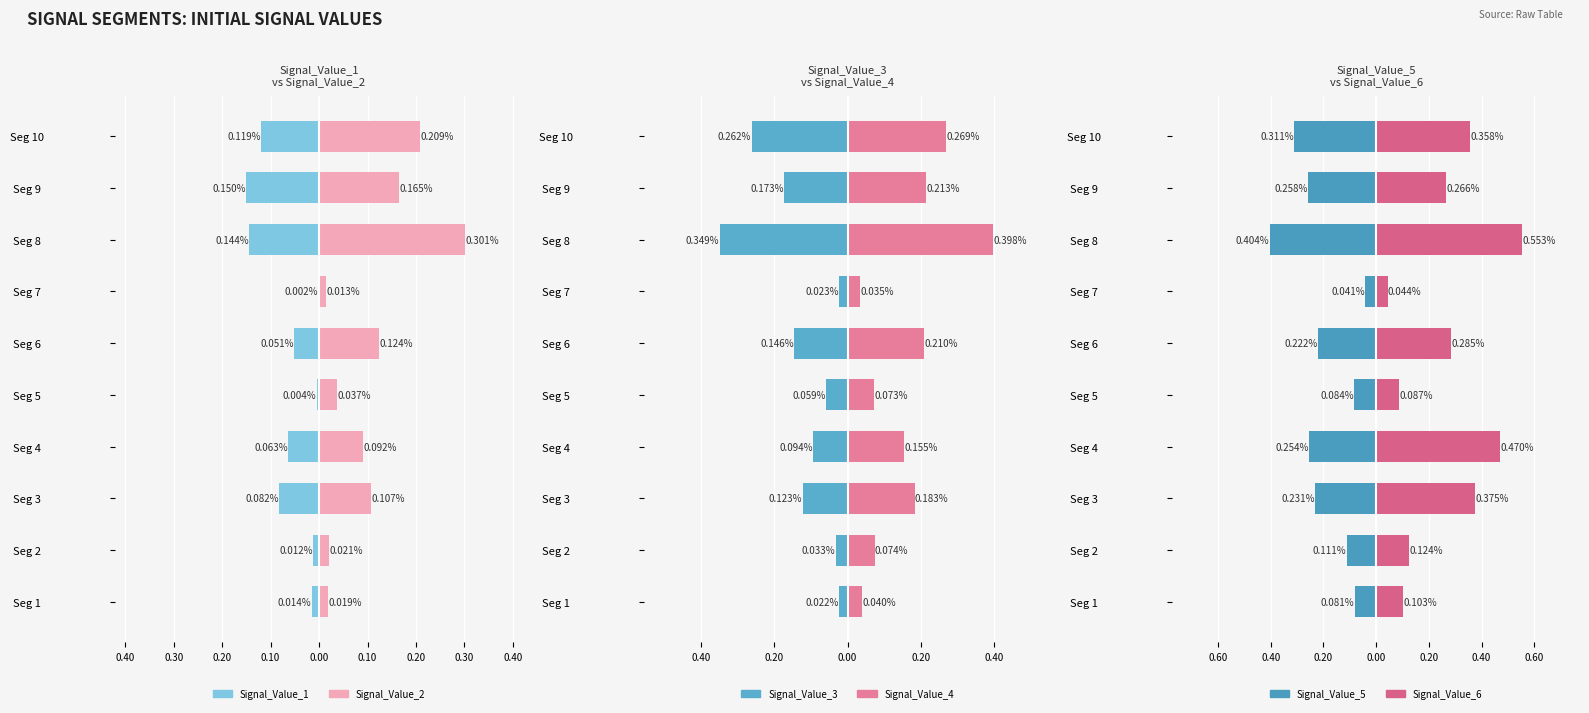

Are the bars grouped side by side (vs. stacked)?

Yes